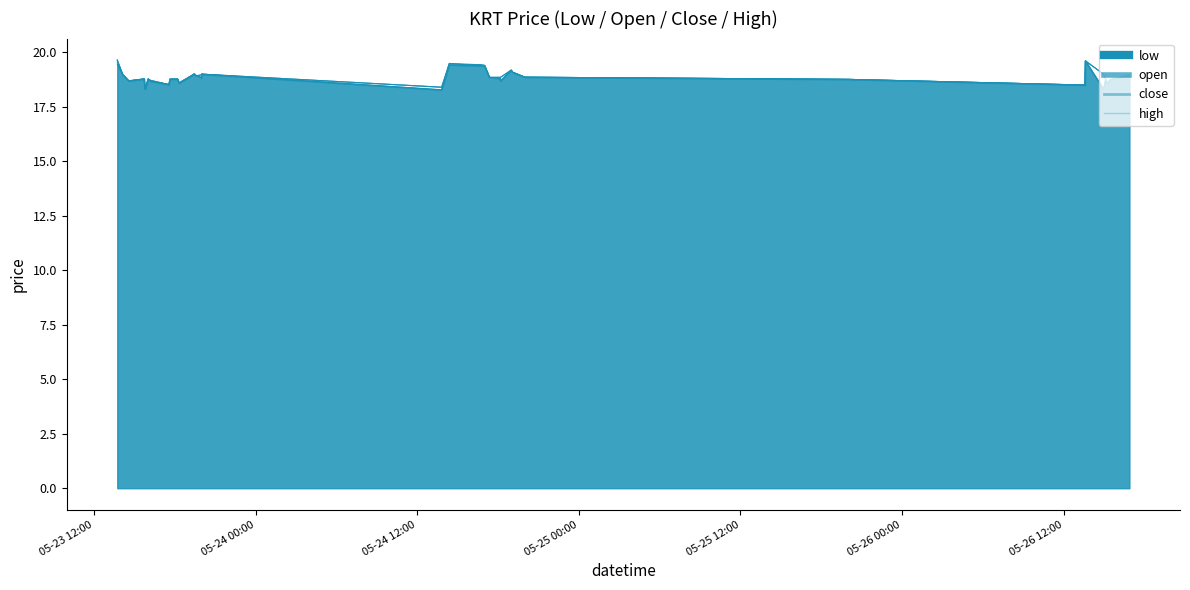

Is it true that low equals 10.2 at 2022-05-26 14:58?

False